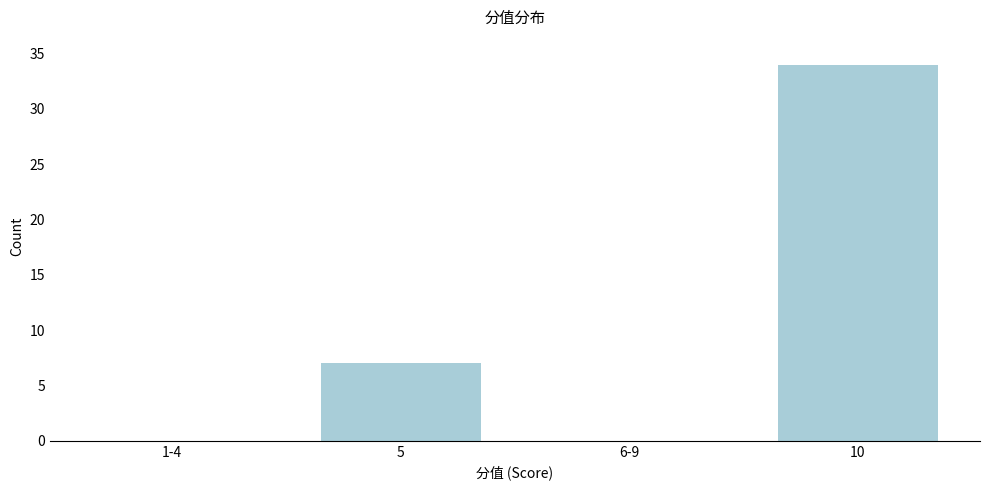

Reading right to left, list all the values displayed in this chart.

10=34	6-9=0	5=7	1-4=0